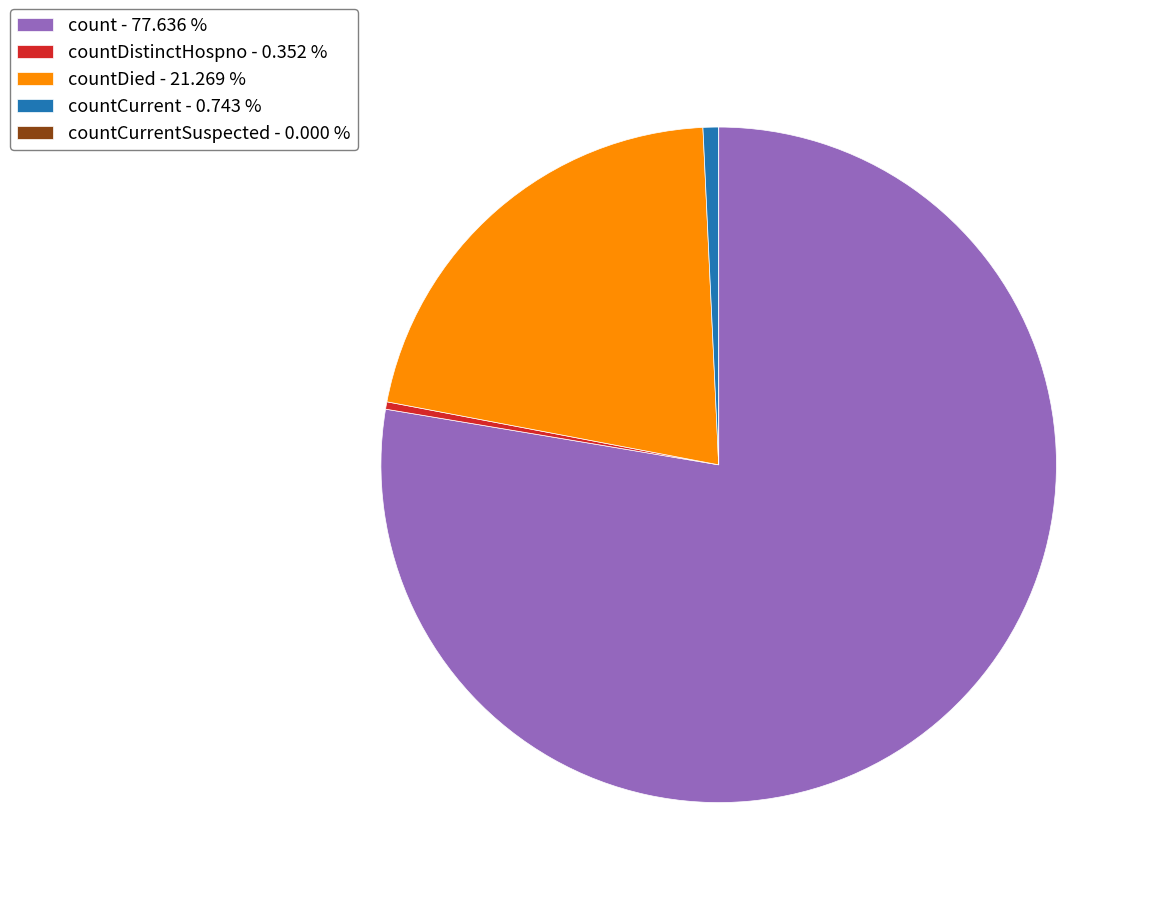

Which slice represents more than half of the pie?

count - 77.636 %